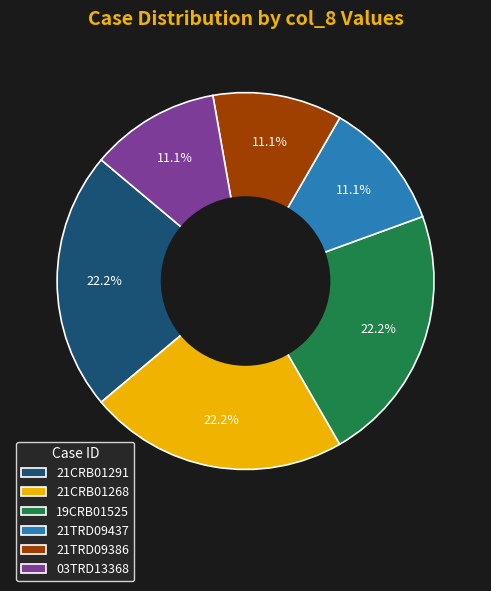

True or false: 19CRB01525 accounts for 32% of the total.

False